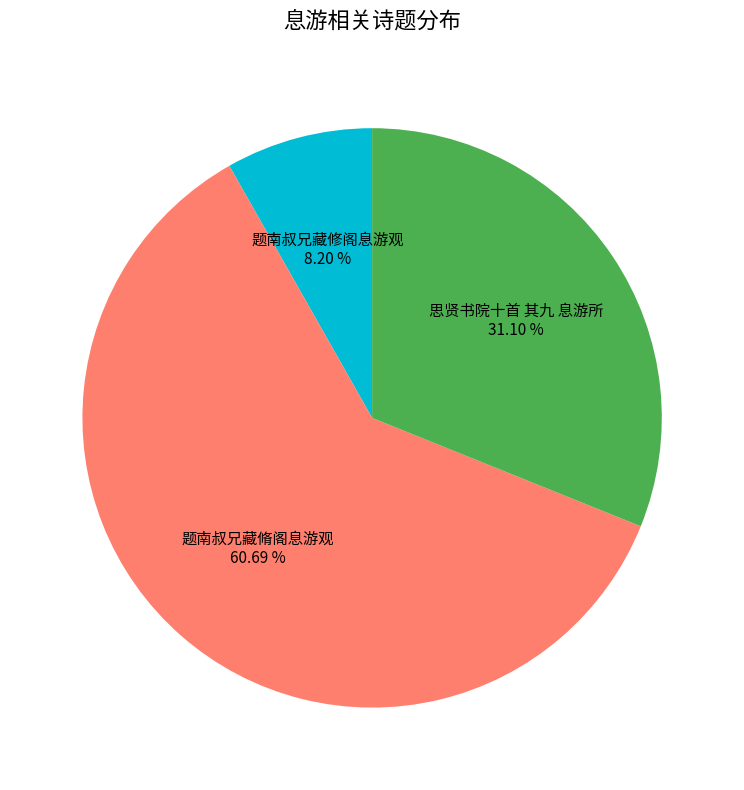

Does 思贤书院十首 其九 息游所 represent more than half of the total?

No